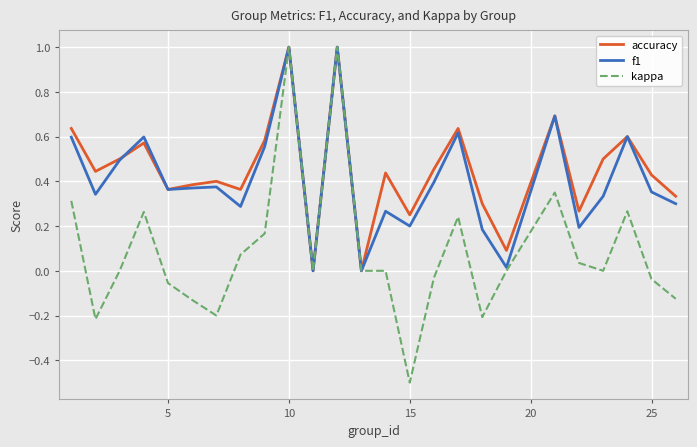

Which series has the largest range (max minus min)?

kappa